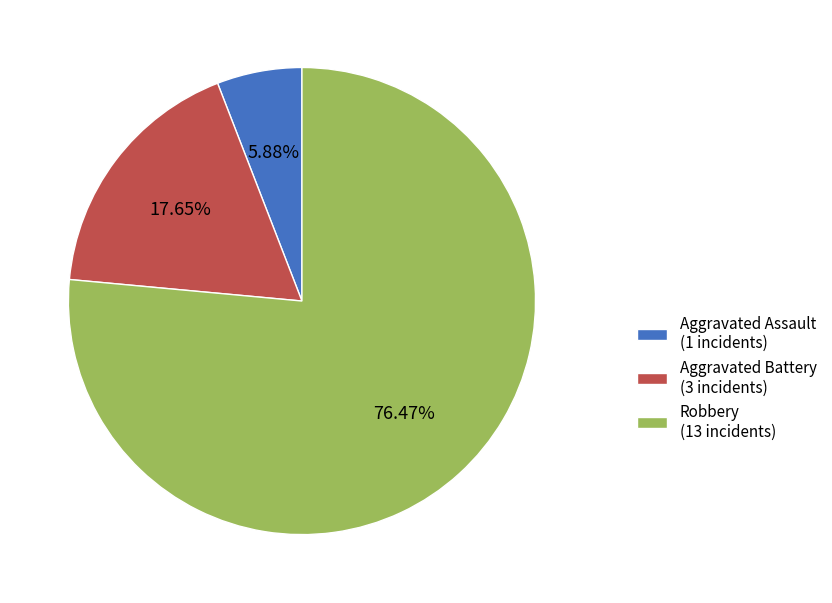

What percentage is NOT represented by Aggravated Assault?

94.1%